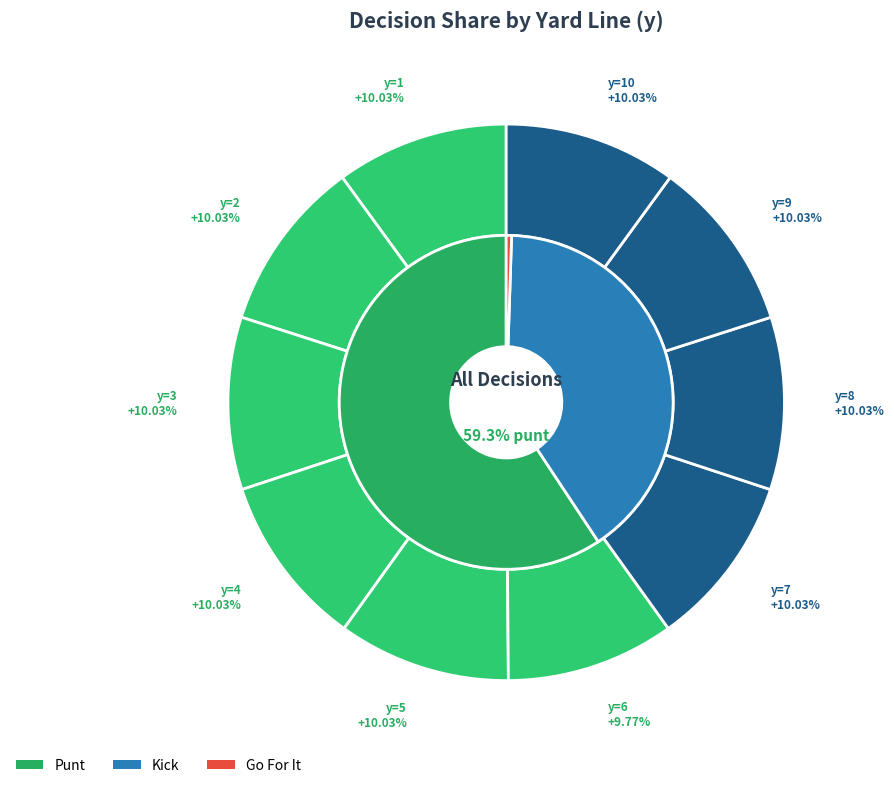

How many slices are in this pie chart?

10